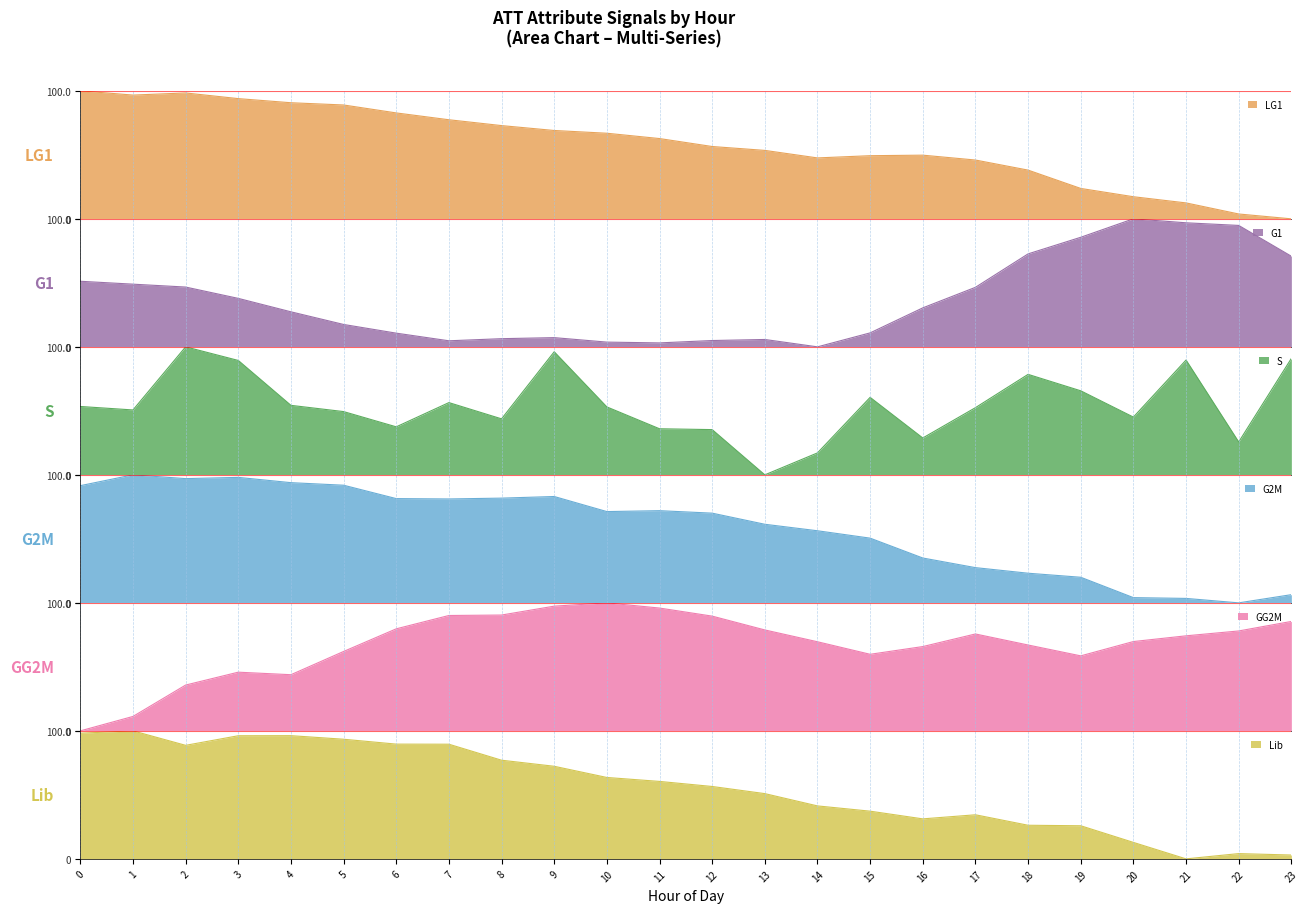

Is it true that Lib equals 36.2 at 21?

False